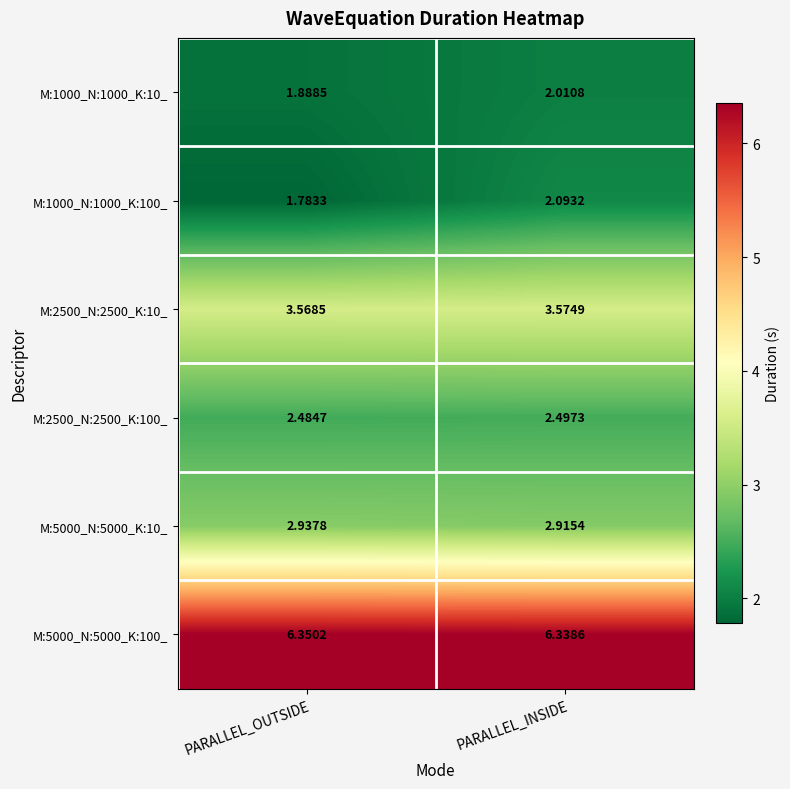

What is the spread (max minus min) of values at PARALLEL_INSIDE?

4.3